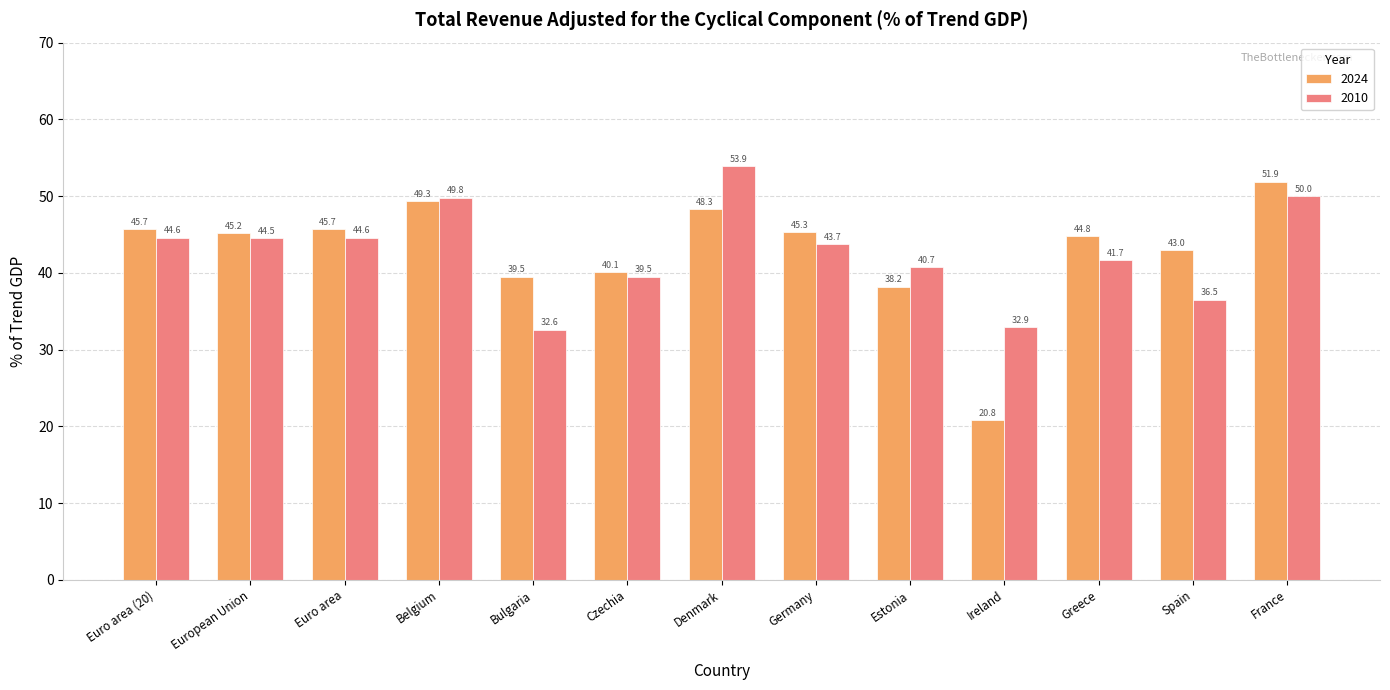

Reading right to left, what are all the values shown in this chart?

2024: France=51.9	Spain=43.0	Greece=44.8	Ireland=20.8	Estonia=38.2	Germany=45.3	Denmark=48.3	Czechia=40.1	Bulgaria=39.5	Belgium=49.3	Euro area=45.7	European Union=45.2	Euro area (20)=45.7
2010: France=50.0	Spain=36.5	Greece=41.7	Ireland=32.9	Estonia=40.7	Germany=43.7	Denmark=53.9	Czechia=39.5	Bulgaria=32.6	Belgium=49.8	Euro area=44.6	European Union=44.5	Euro area (20)=44.6